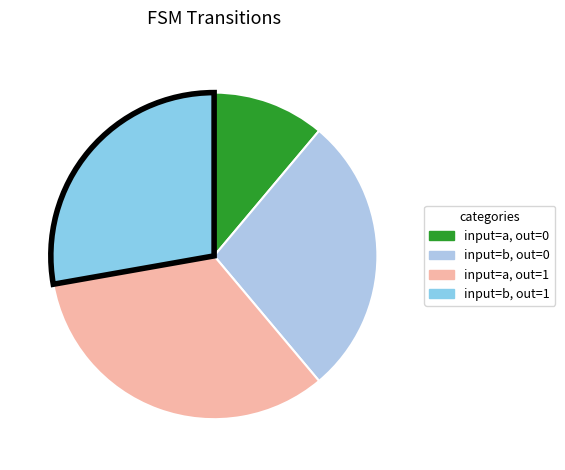

How many slices are in this pie chart?

4